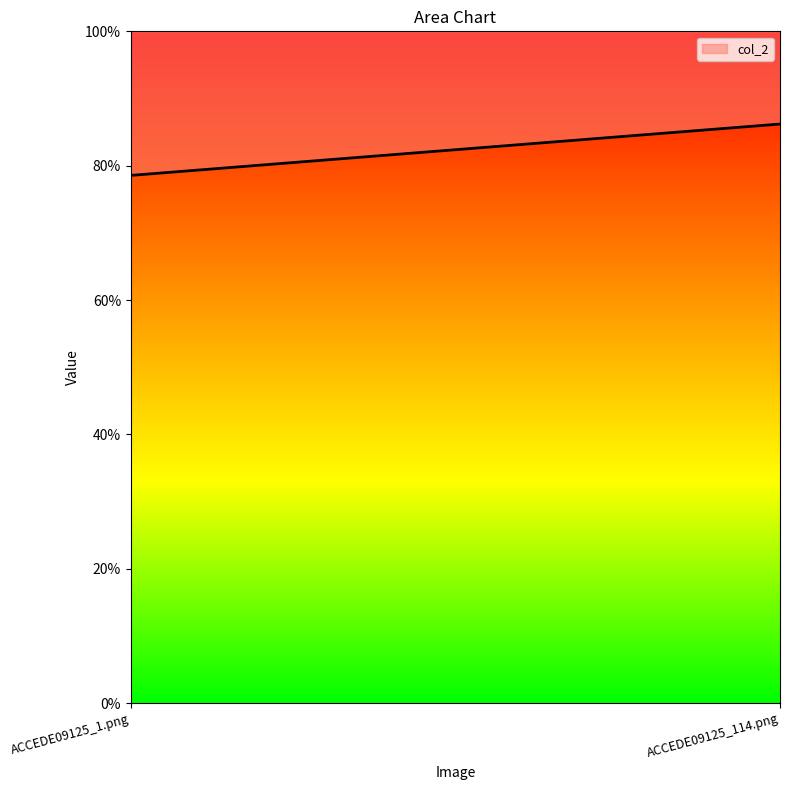

Is it true that the value at ACCEDE09125_114.png is 1.2?

False